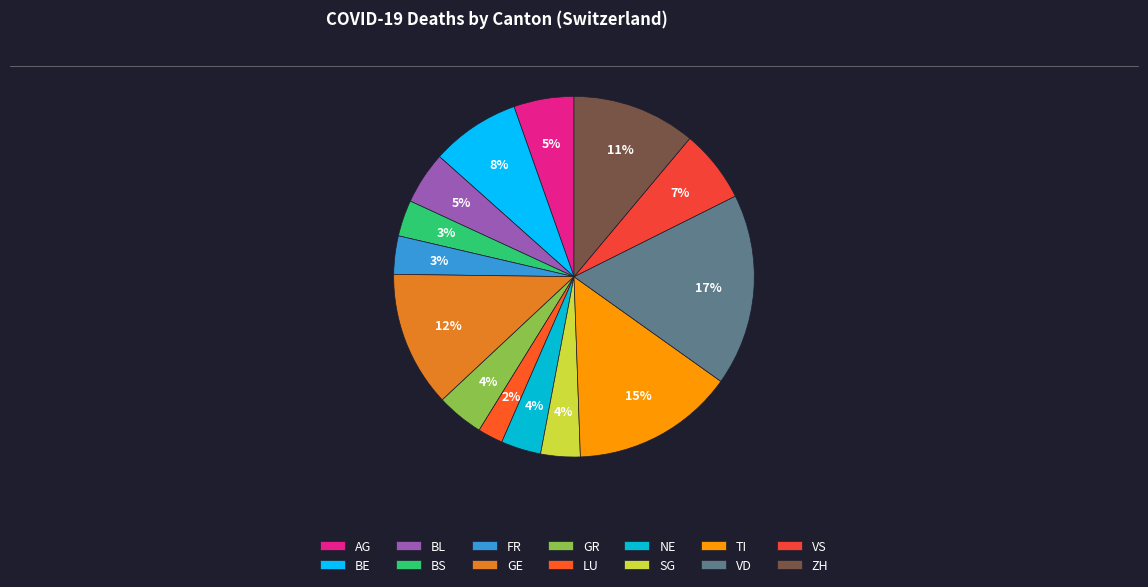

How many slices are in this pie chart?

14